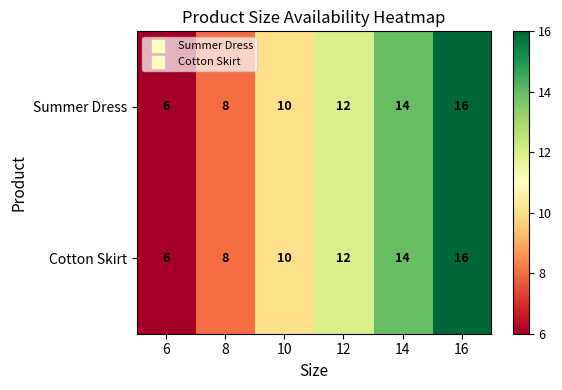

At which label is Summer Dress closest to 11?

10